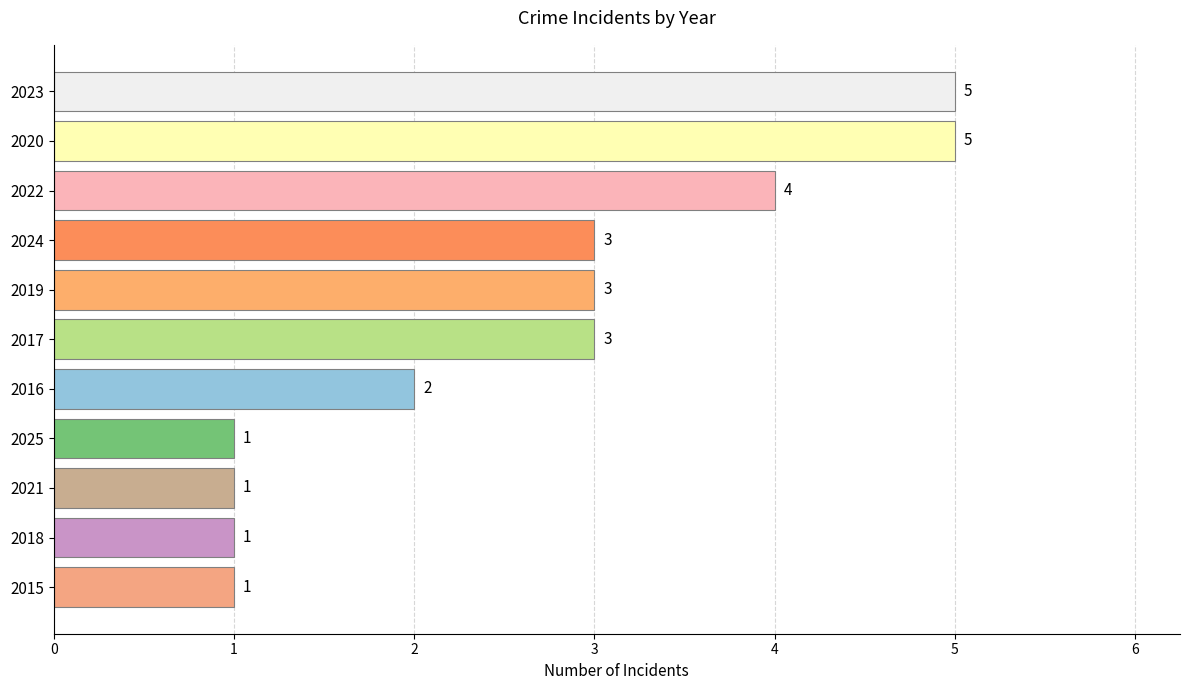

What is the change in value from 2017 to 2022?

+1